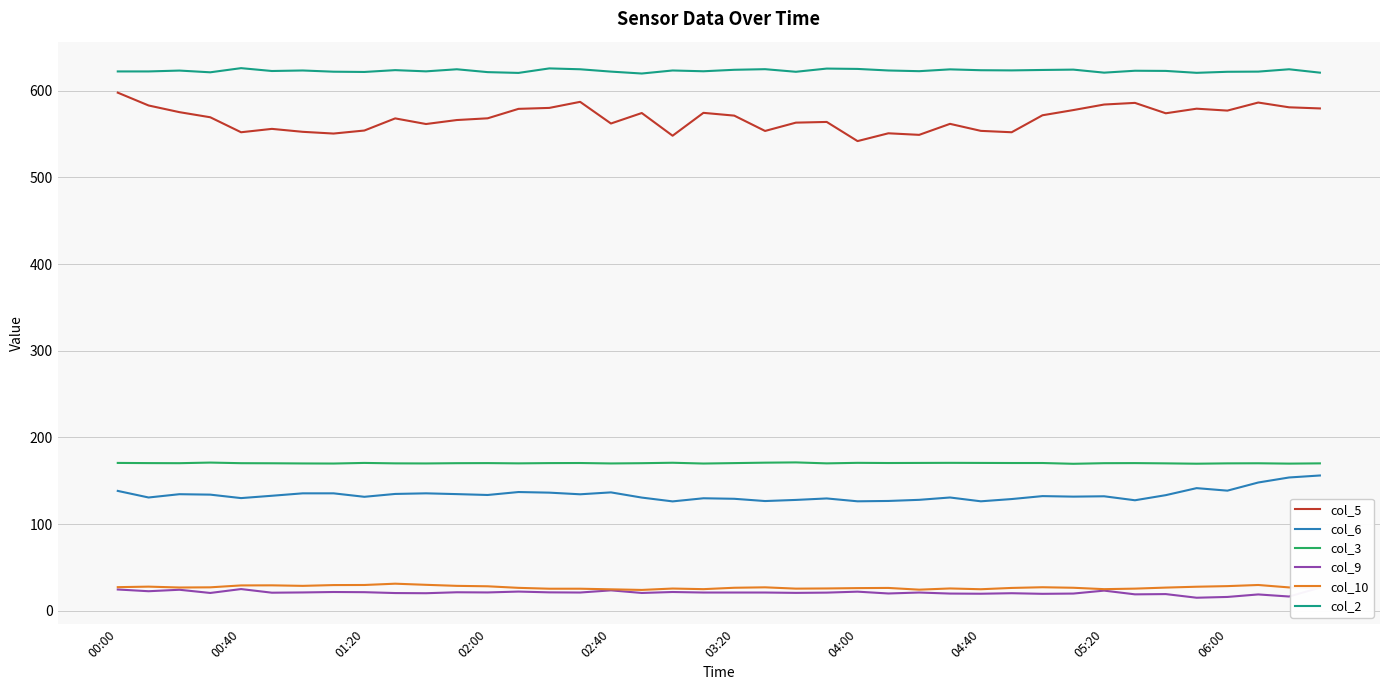

Where does the col_10 series first go above 26?

00:00